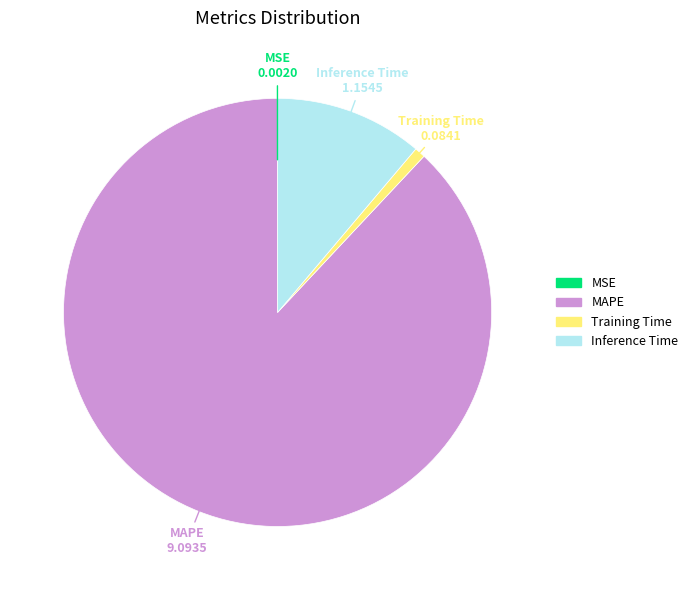

Is there a majority slice in this chart?

Yes